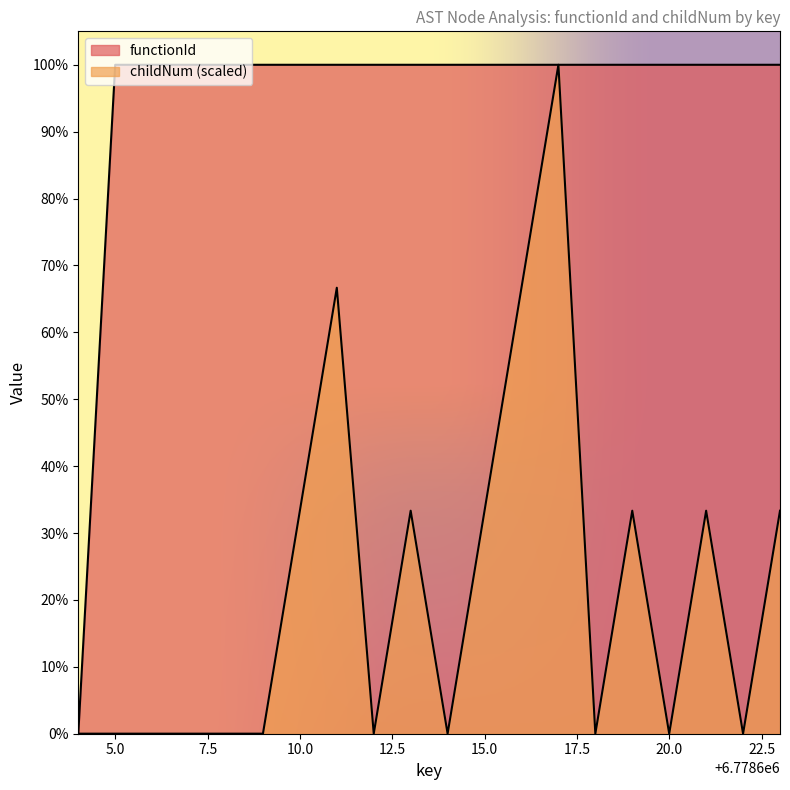

What is the average value of the childNum series?

1468698